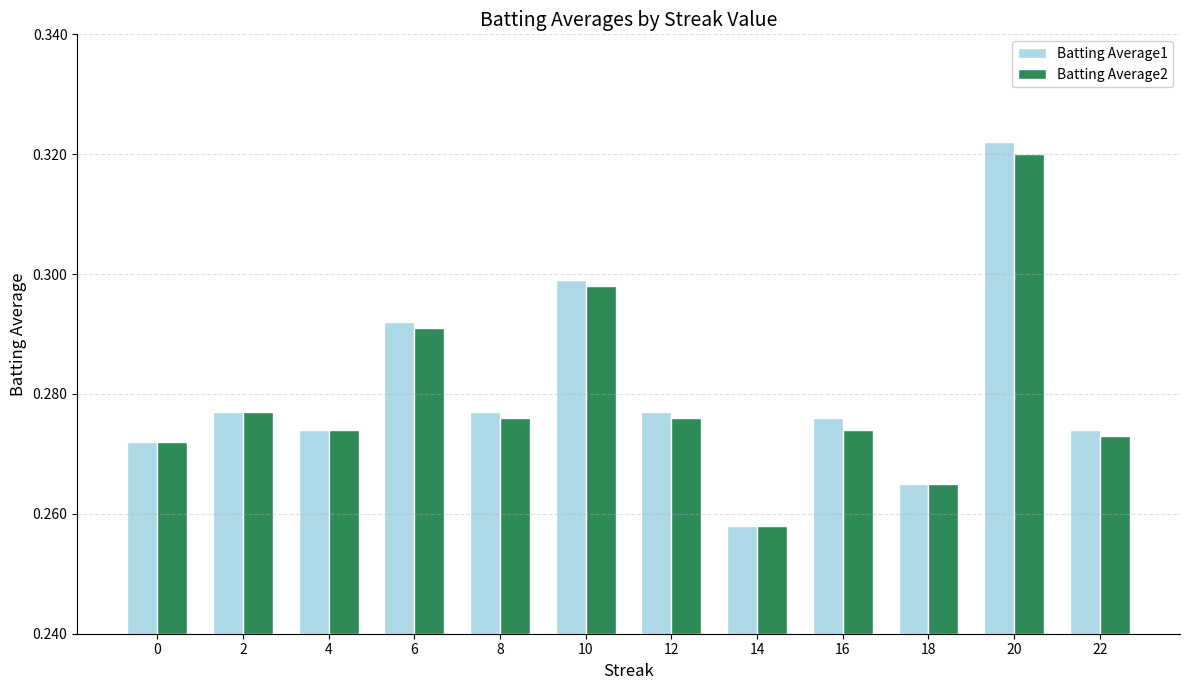

How many bars are there in each group?

2